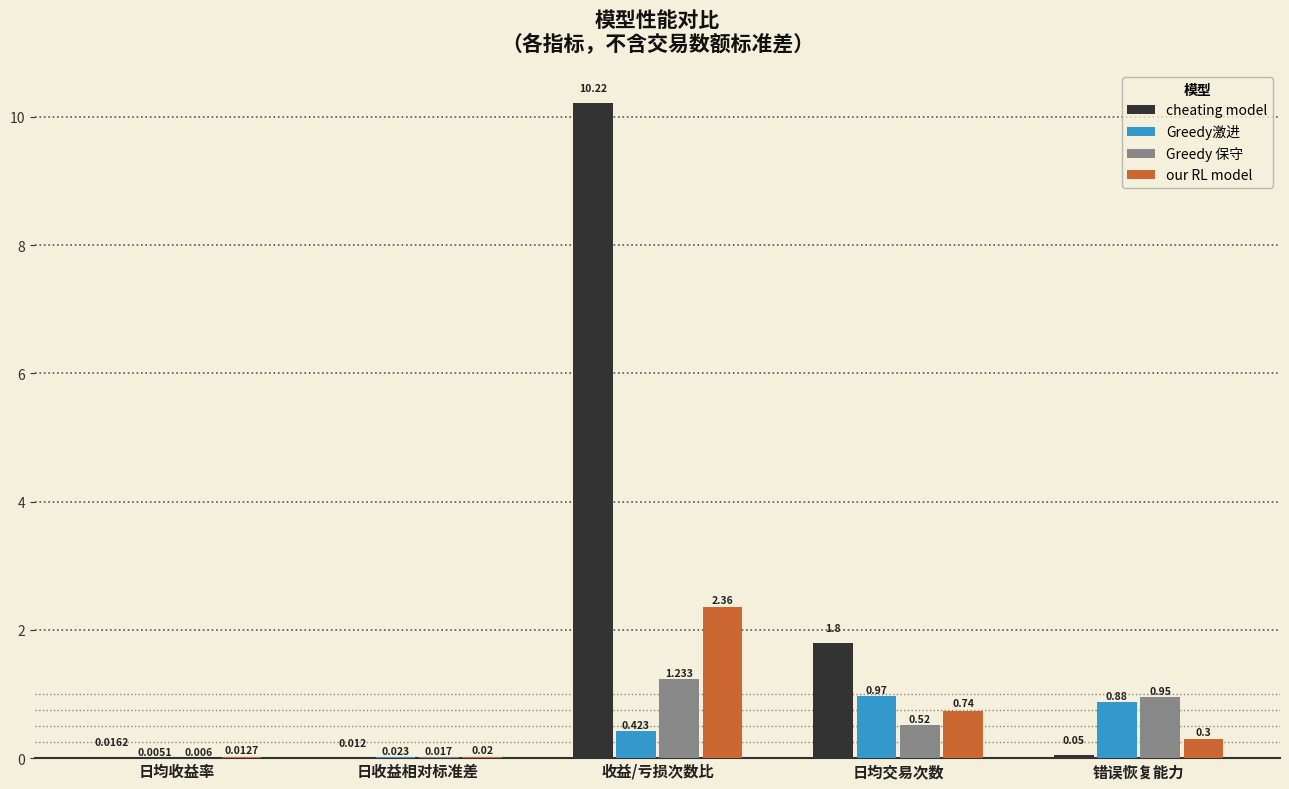

What are all the series names shown in the legend?

cheating model, Greedy激进, Greedy 保守, our RL model